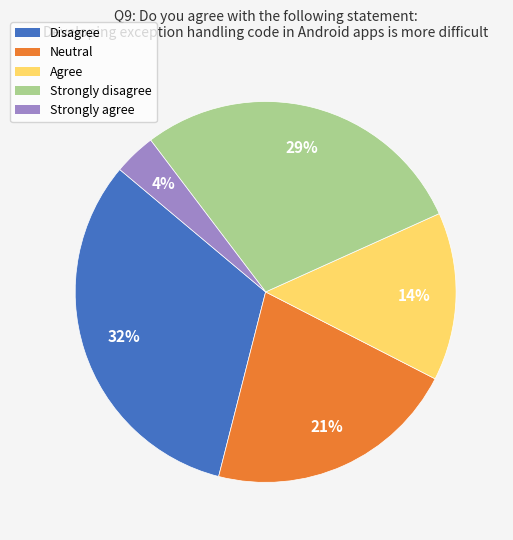

The Strongly disagree slice represents 40% of the pie. True or false?

False